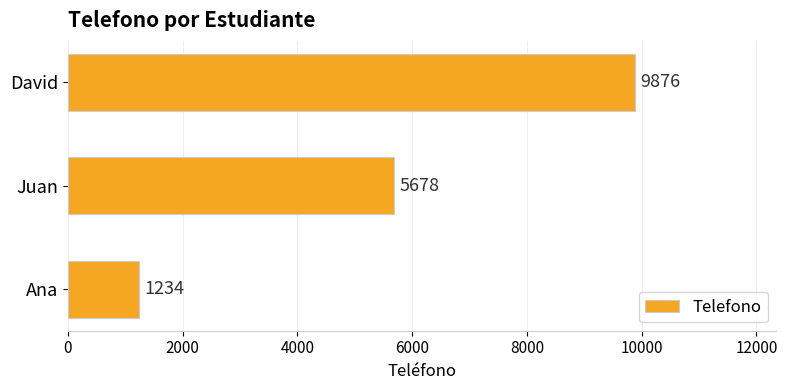

List the labels in order of value, largest first.

David, Juan, Ana